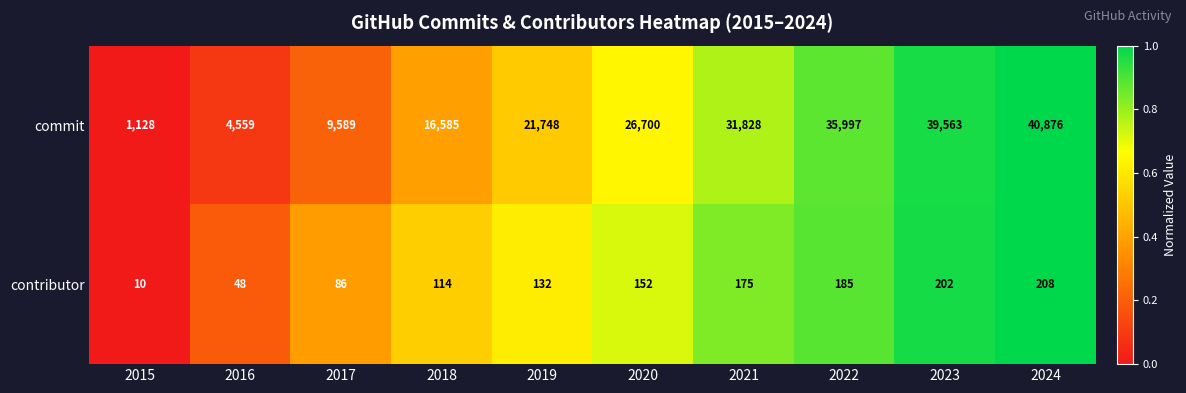

Which series has the widest spread of values?

commit